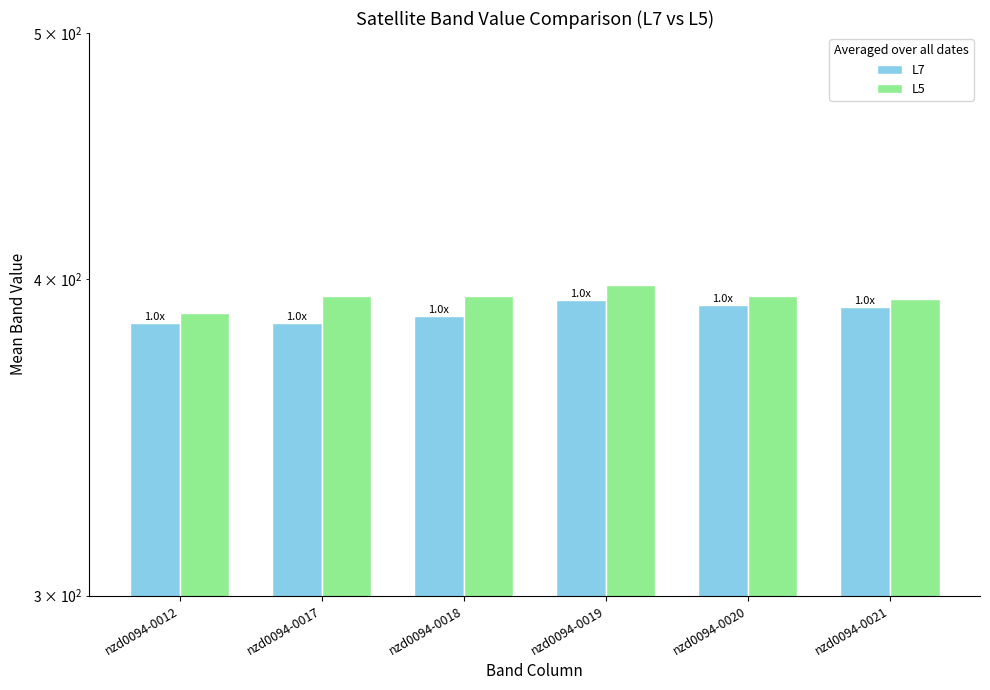

What is the value of the L7 bar at the 6th from the left?

390.0